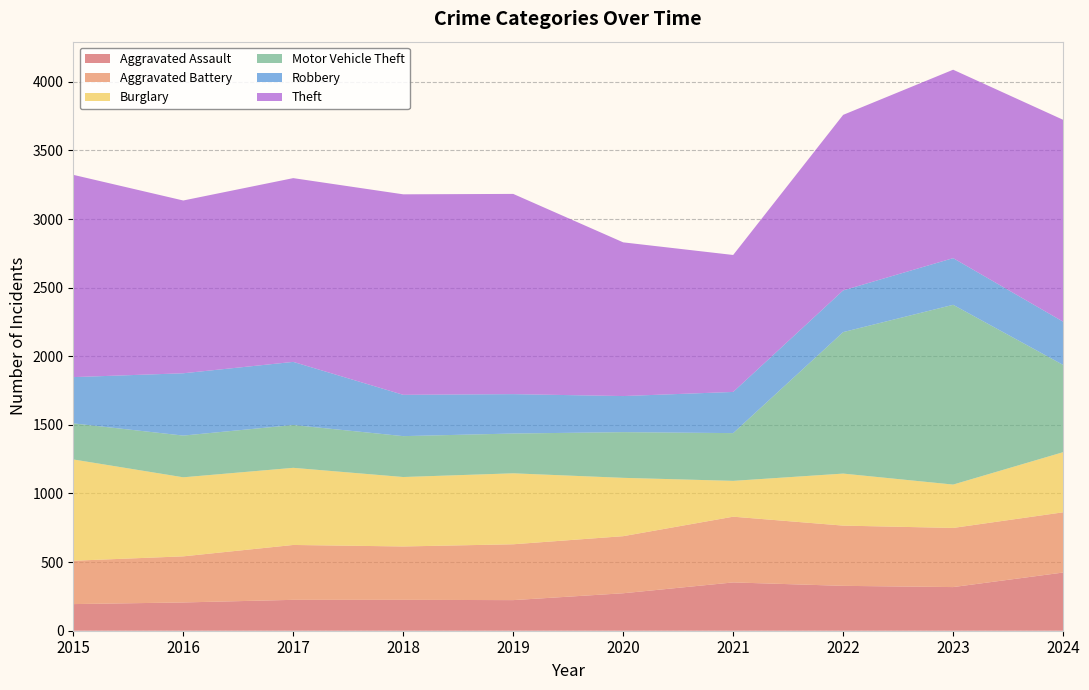

Reading left to right, list all the values displayed in this chart.

Aggravated Assault: 2015=194	2016=206	2017=225	2018=225	2019=223	2020=273	2021=352	2022=327	2023=318	2024=424
Aggravated Battery: 2015=316	2016=336	2017=400	2018=389	2019=407	2020=416	2021=479	2022=439	2023=431	2024=439
Burglary: 2015=738	2016=576	2017=562	2018=506	2019=517	2020=425	2021=261	2022=379	2023=316	2024=438
Motor Vehicle Theft: 2015=263	2016=304	2017=312	2018=298	2019=290	2020=333	2021=348	2022=1031	2023=1310	2024=636
Robbery: 2015=337	2016=454	2017=460	2018=301	2019=287	2020=263	2021=300	2022=304	2023=340	2024=315
Theft: 2015=1474	2016=1259	2017=1339	2018=1461	2019=1459	2020=1120	2021=998	2022=1279	2023=1373	2024=1471